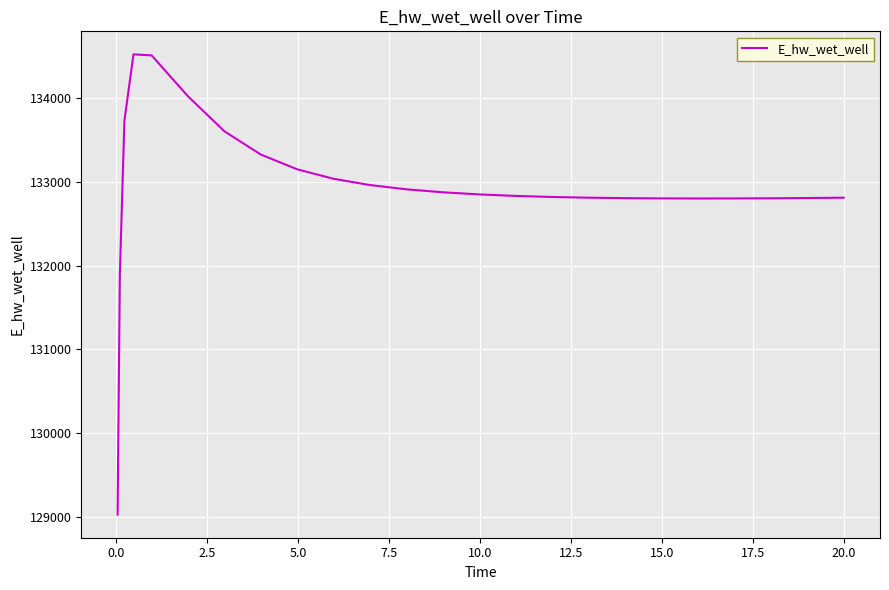

What is the maximum value shown in the chart?

134518.7